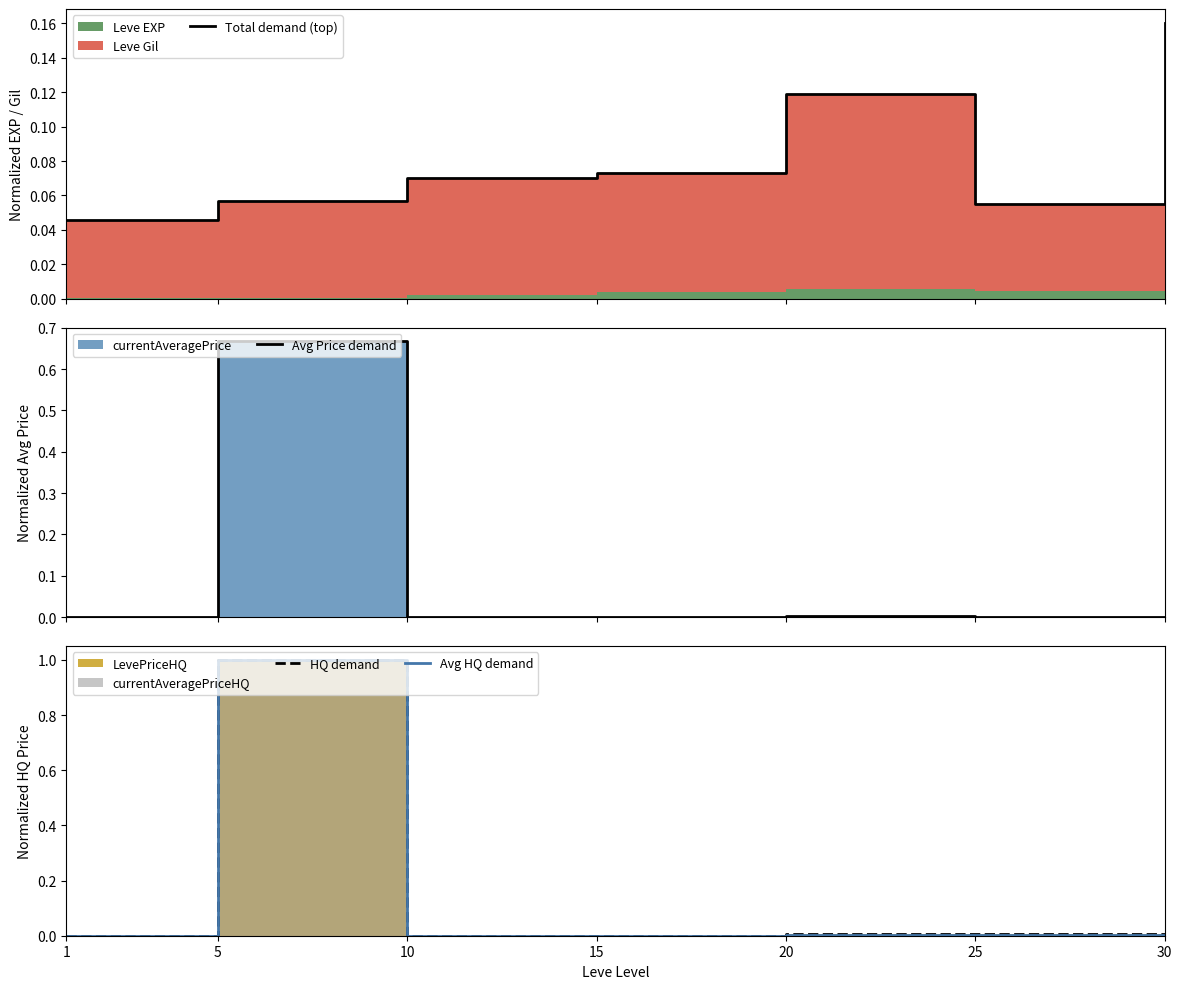

Reading left to right, transcribe all the data shown in this chart.

Total demand (top): 1=0.0	5=0.1	10=0.1	15=0.1	20=0.1	25=0.1	30=0.2
Avg Price demand: 1=0.0	5=0.7	10=0.0	15=0.0	20=0.0	25=0.0	30=0.0
HQ demand: 1=0.0	5=1.0	10=0.0	15=0.0	20=0.0	25=0.0	30=0.0
Avg HQ demand: 1=0.0	5=1.0	10=0.0	15=0.0	20=0.0	25=0.0	30=0.0